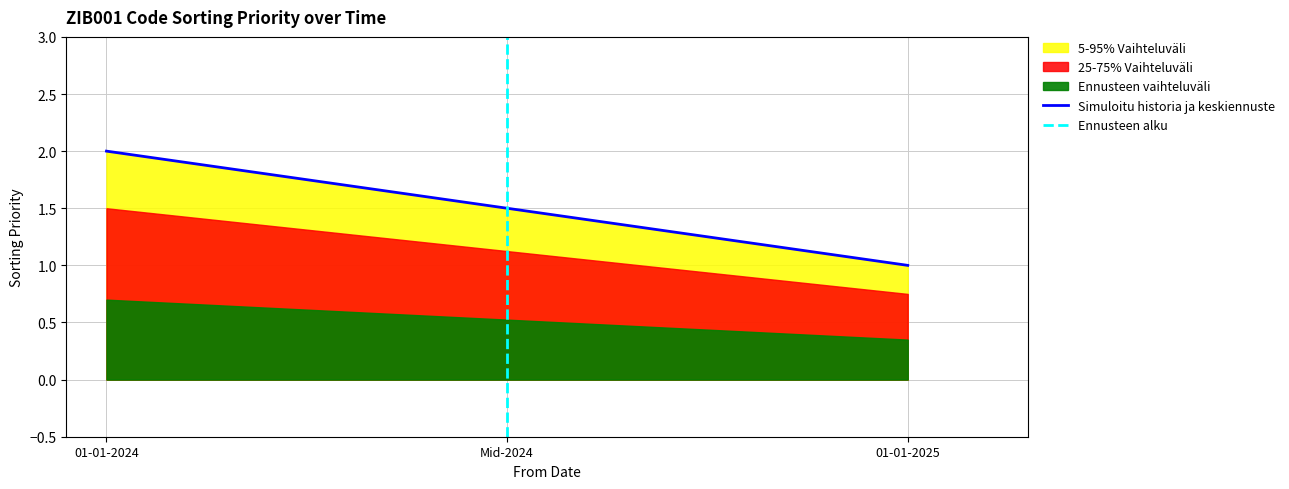

How many categories are shown in the chart?

3